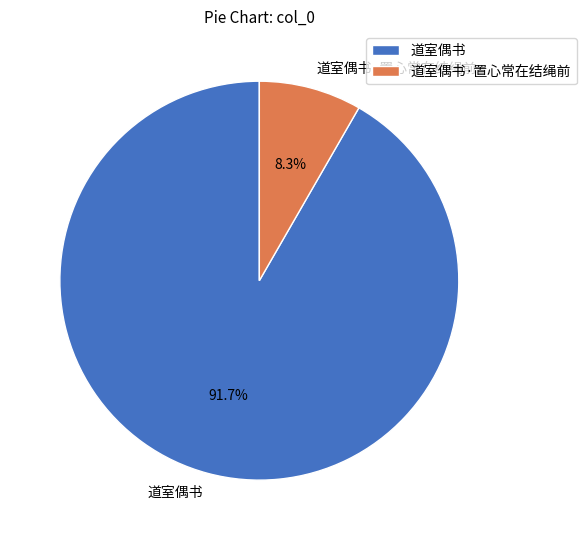

What percentage is NOT represented by 道室偶书?

8.3%